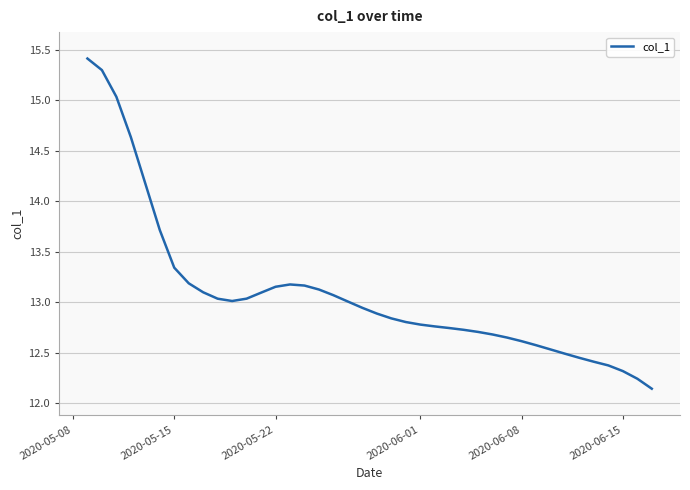

What is the maximum value shown in the chart?

15.4